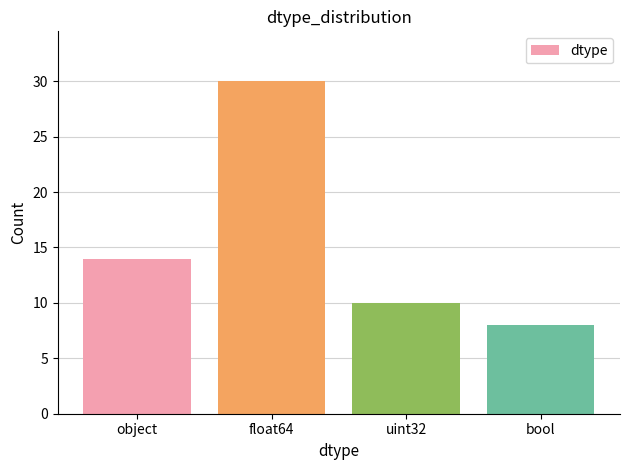

What is the change in value from object to uint32?

-4